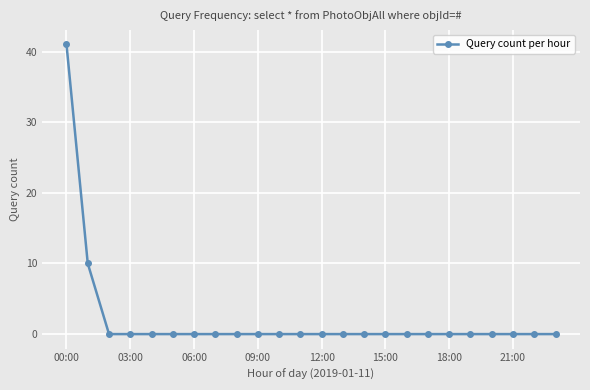

What is the sum of all values?

51